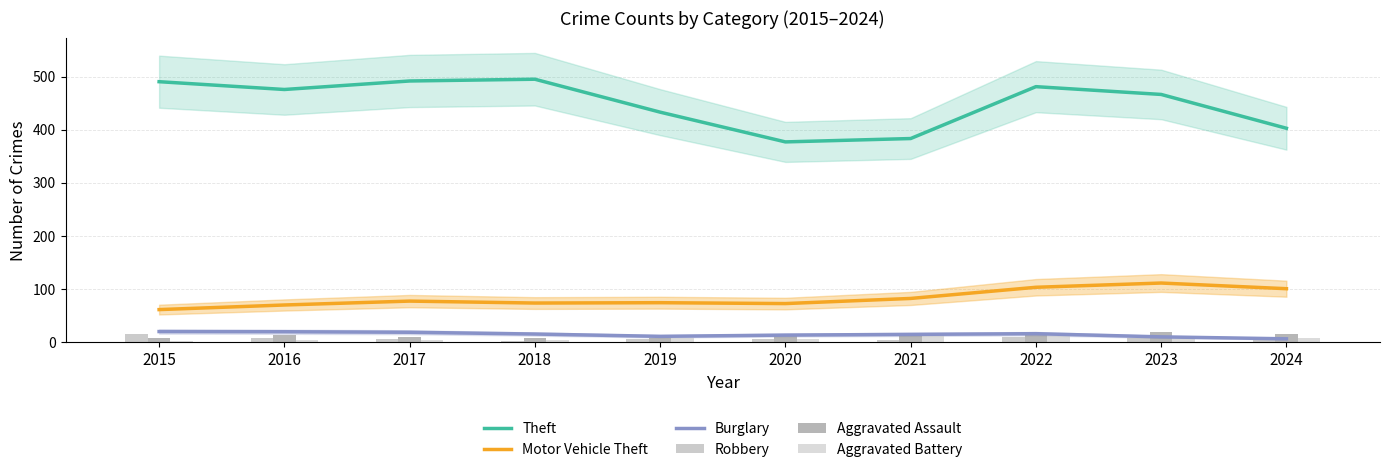

Are the bars horizontal?

No